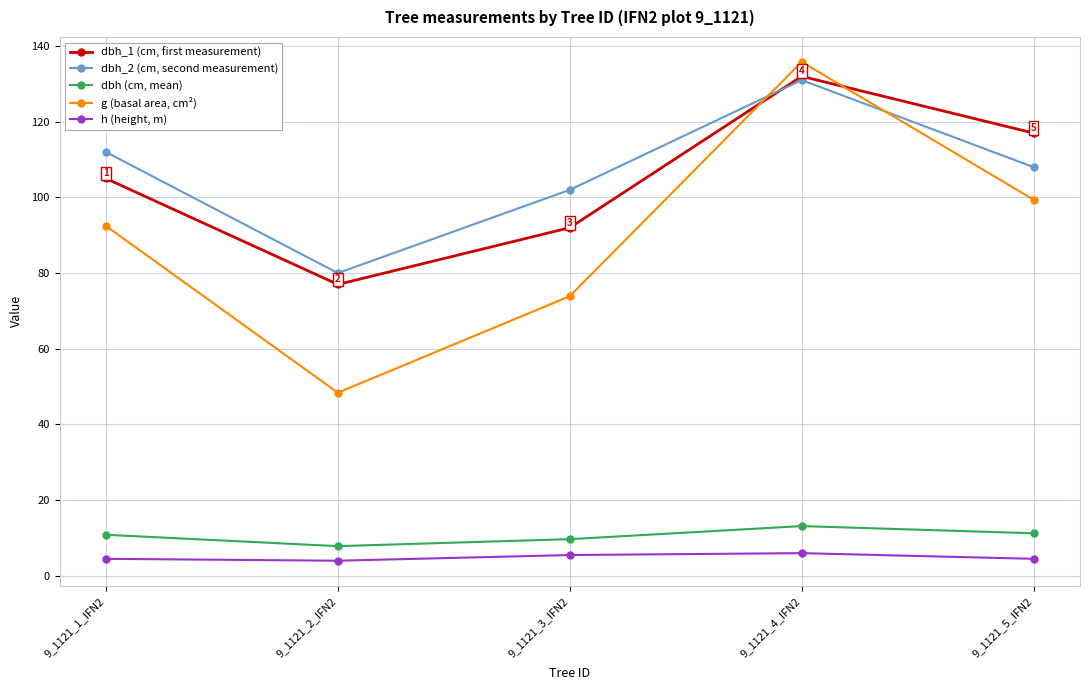

Is the value of dbh_2 (cm, second measurement) at 9_1121_4_IFN2 greater than the value of h (height, m) at 9_1121_5_IFN2?

Yes